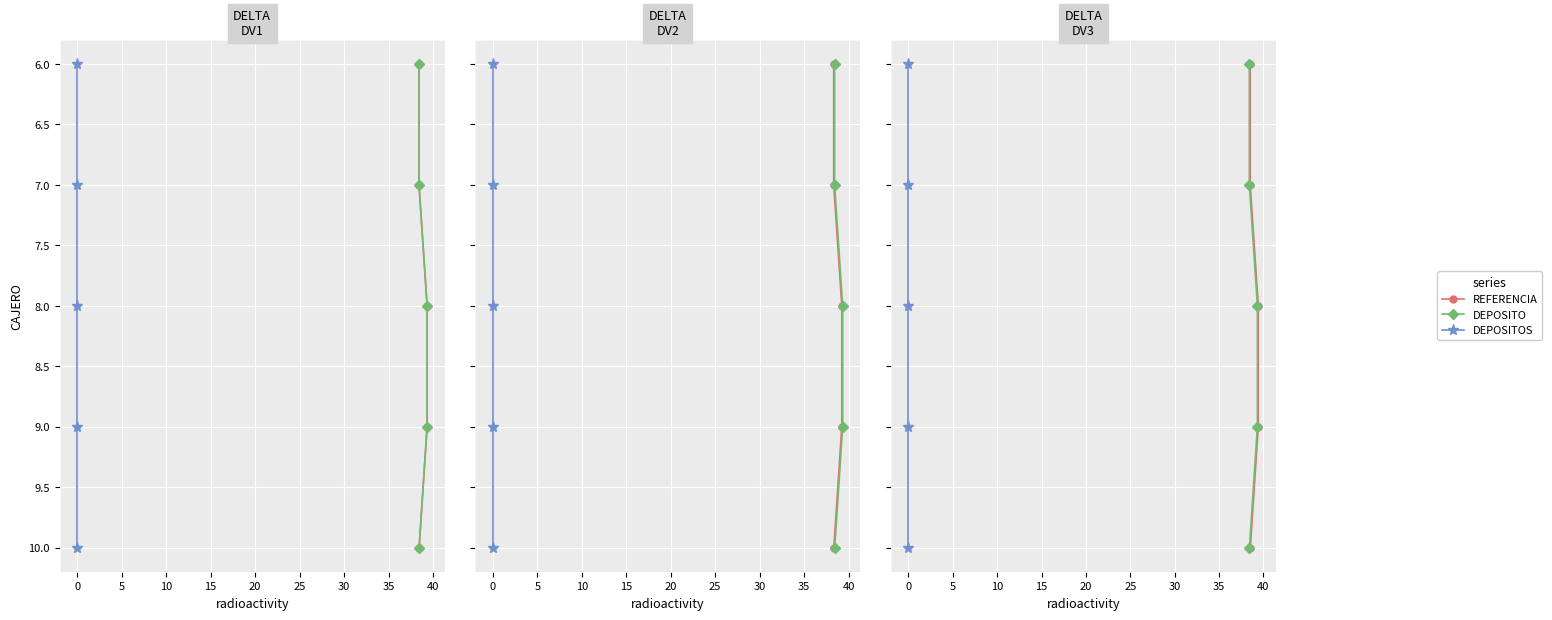

True or false: DEPOSITO and REFERENCIA cross at least once.

False